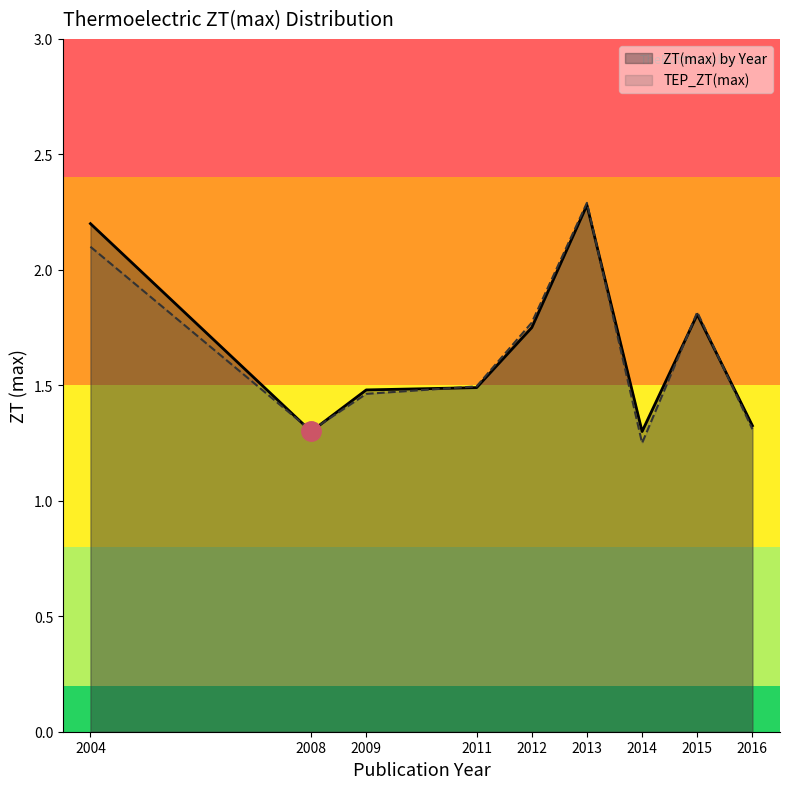

Read the TEP_ZT(max) value at 2011.

1.5